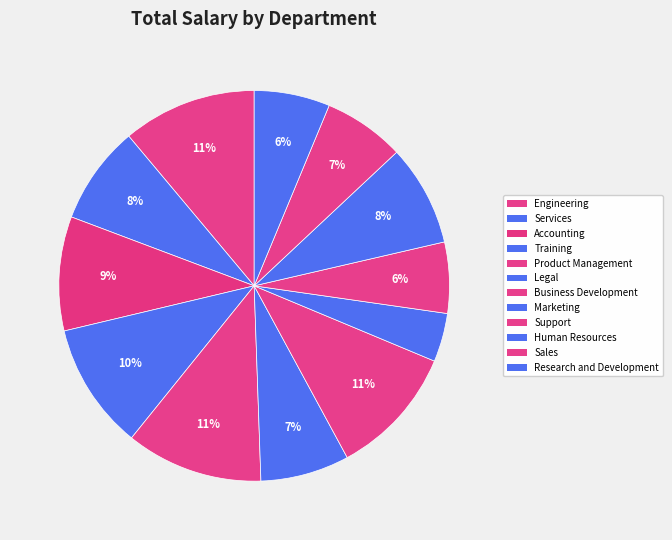

How many segments does this pie chart have?

12